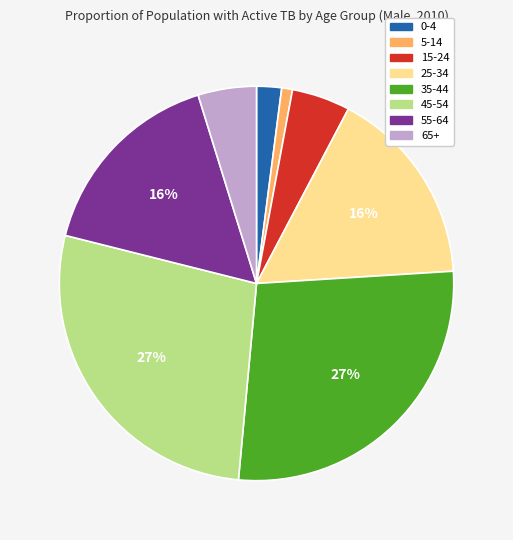

Combined, do 55-64 and 0-4 account for over 50%?

No